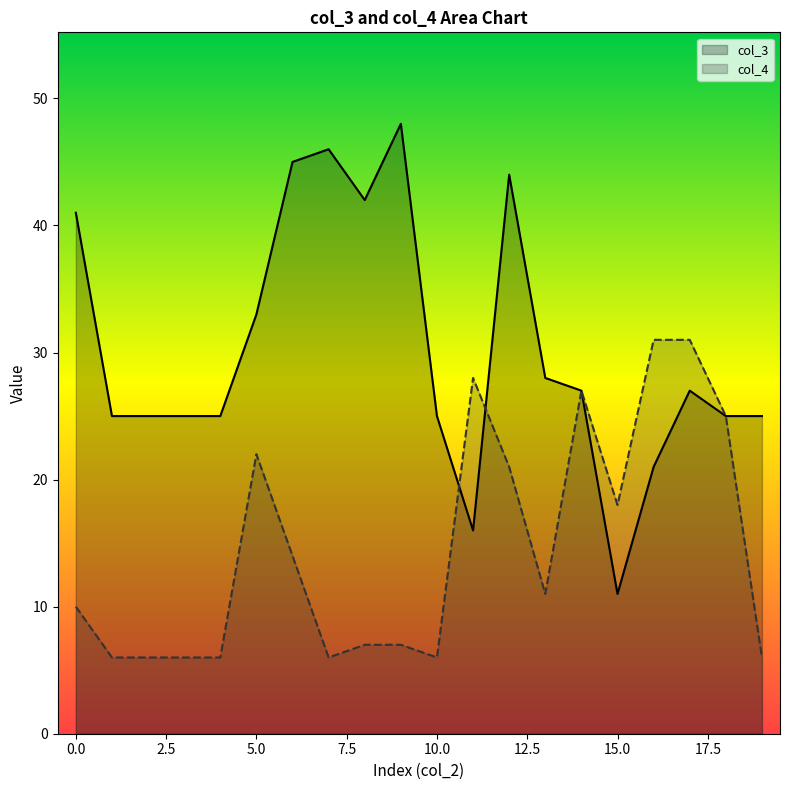

At which category is the sum across all series the highest?

12